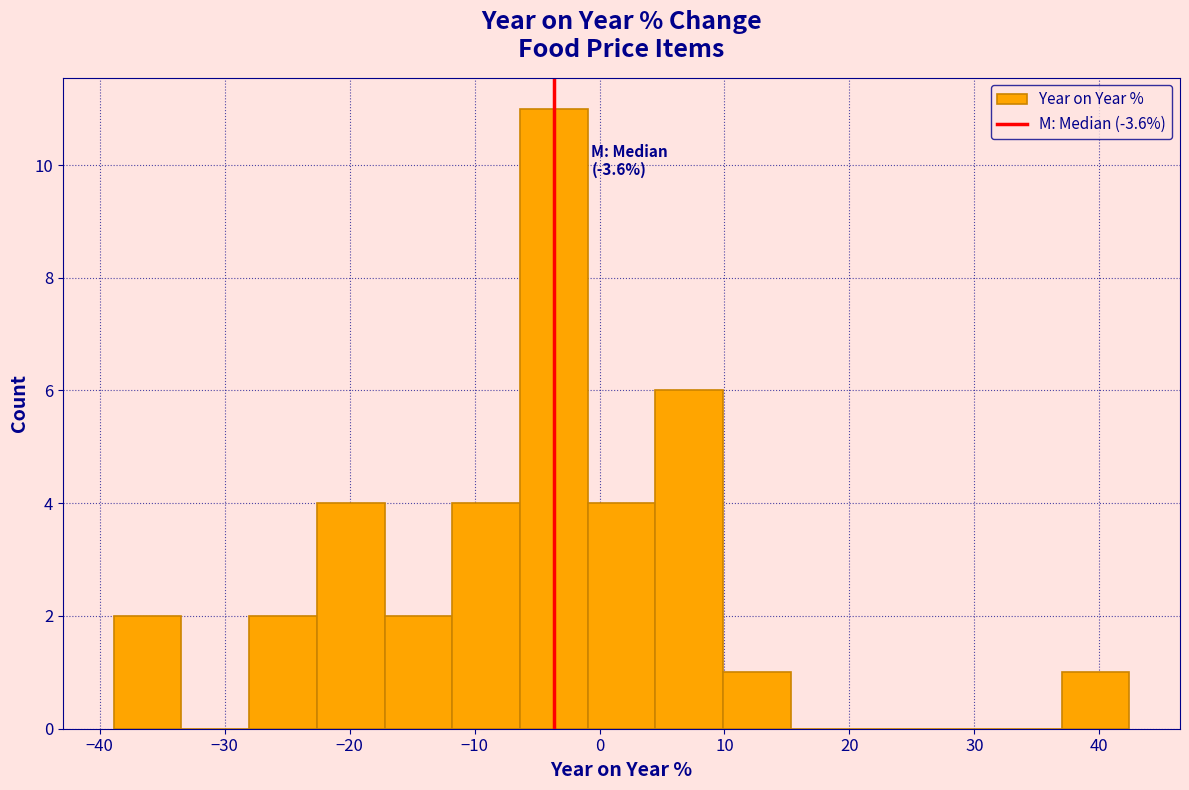

Over which range of the x-axis is the bar tallest?

-6 to -1